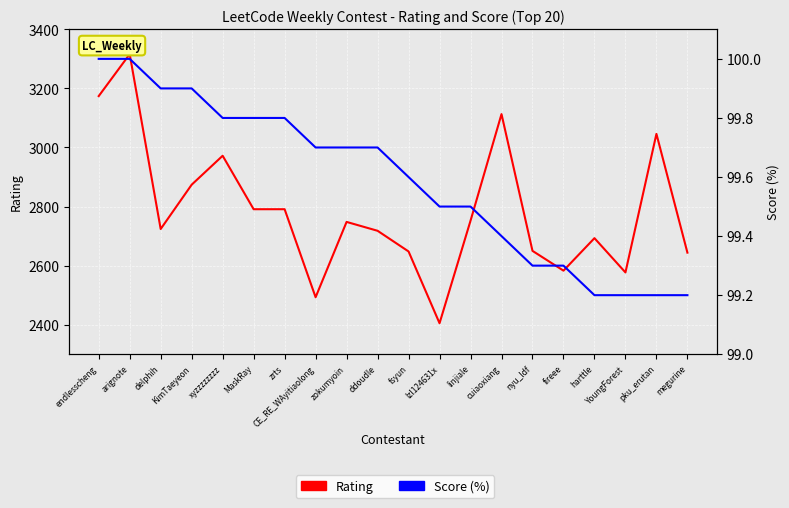

True or false: Rating has more than 2 interior local peaks.

True